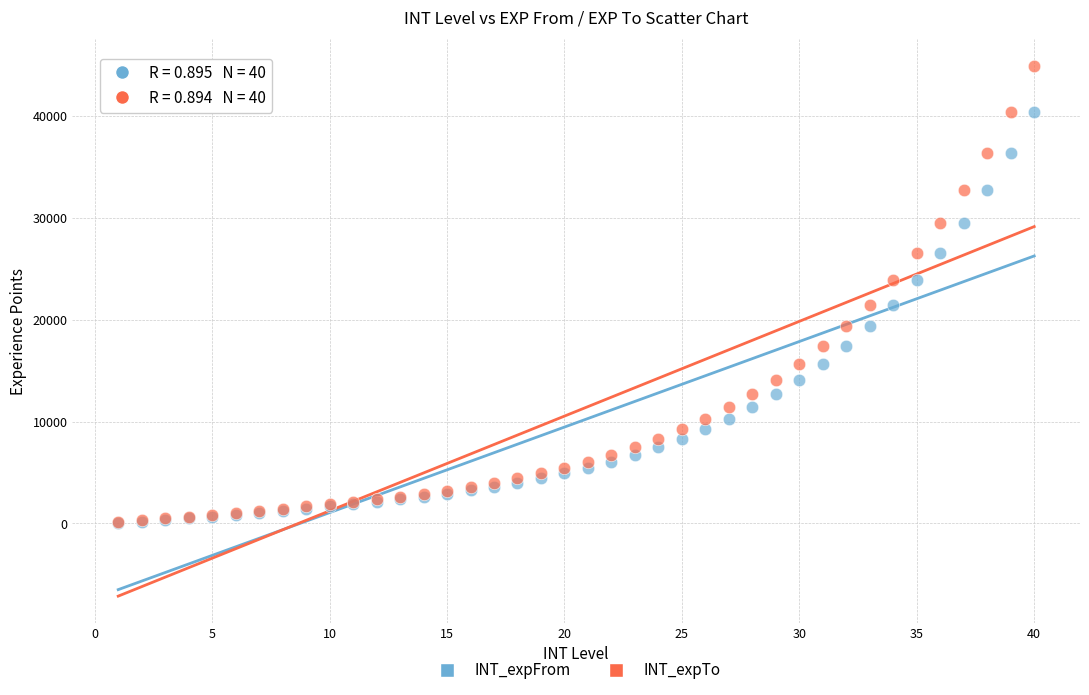

What are all the series names shown in the legend?

INT_expFrom, INT_expTo